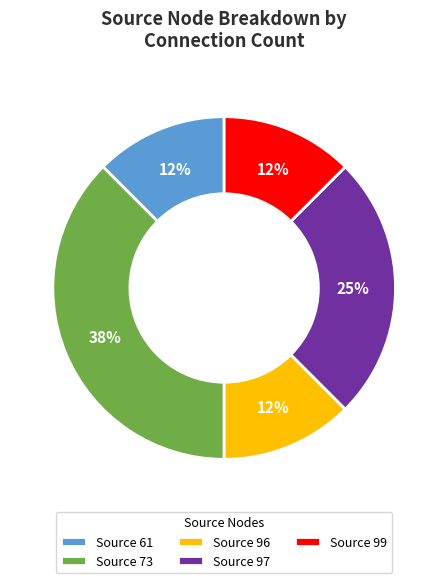

To the nearest percent, what is the average slice percentage?

20%